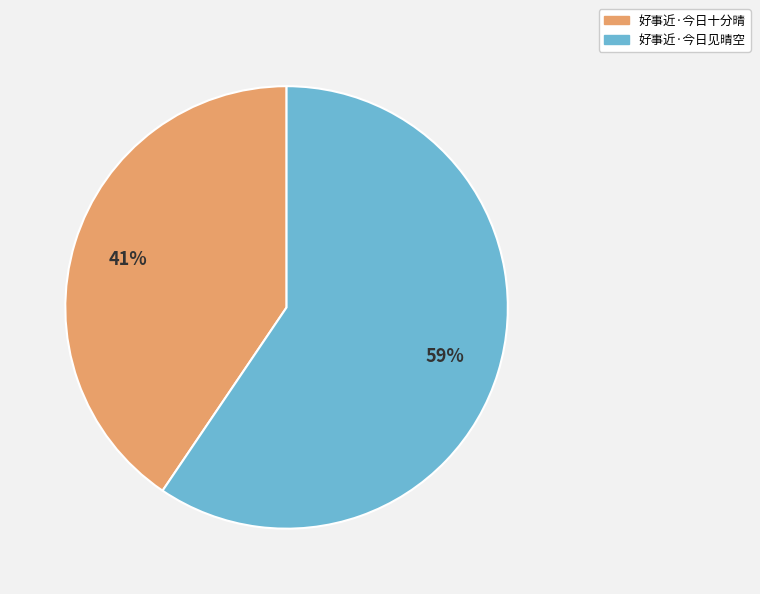

Count the number of slices in the pie.

2